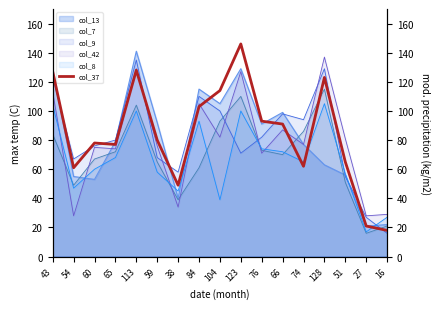

What is the difference between the maximum and minimum values?

128